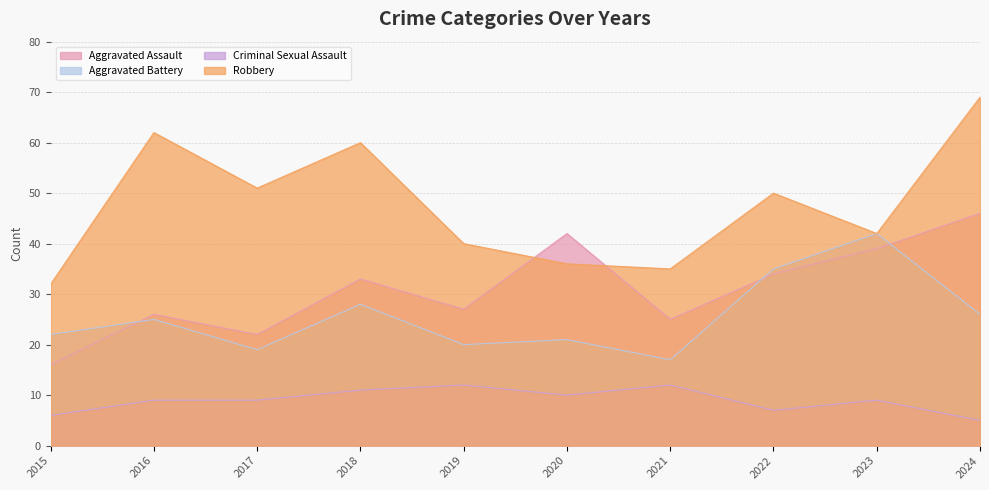

In Criminal Sexual Assault, how many points are lower than both neighbors (excluding endpoints)?

2